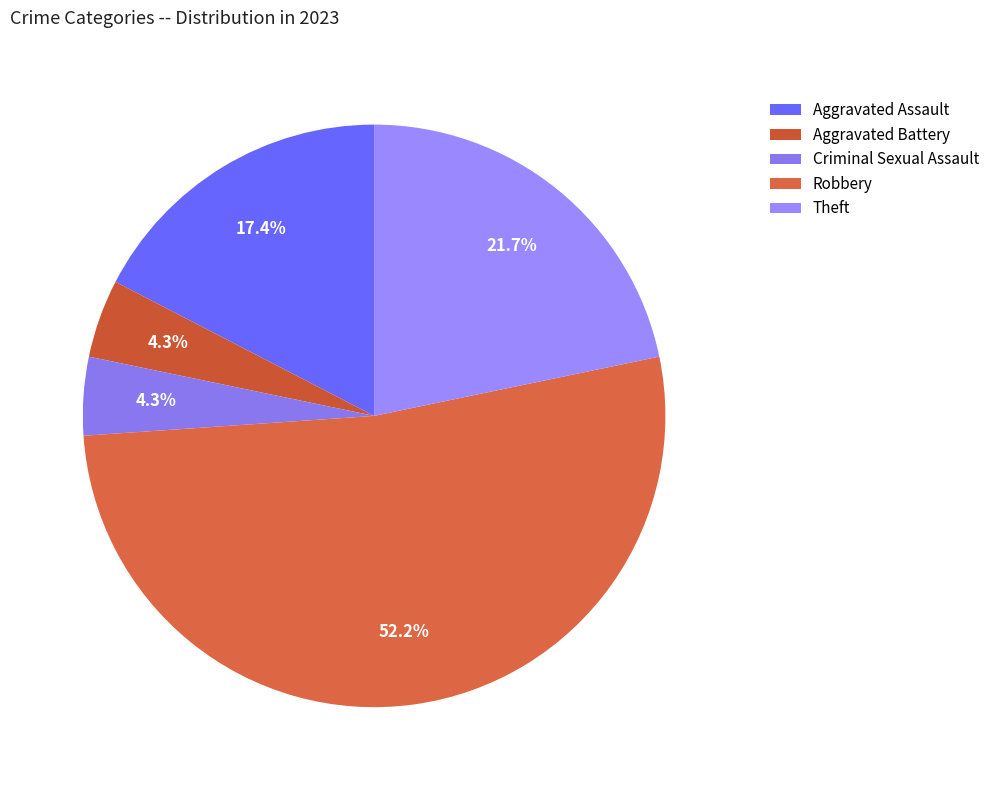

What percentage is the Aggravated Assault slice, to the nearest percent?

17%